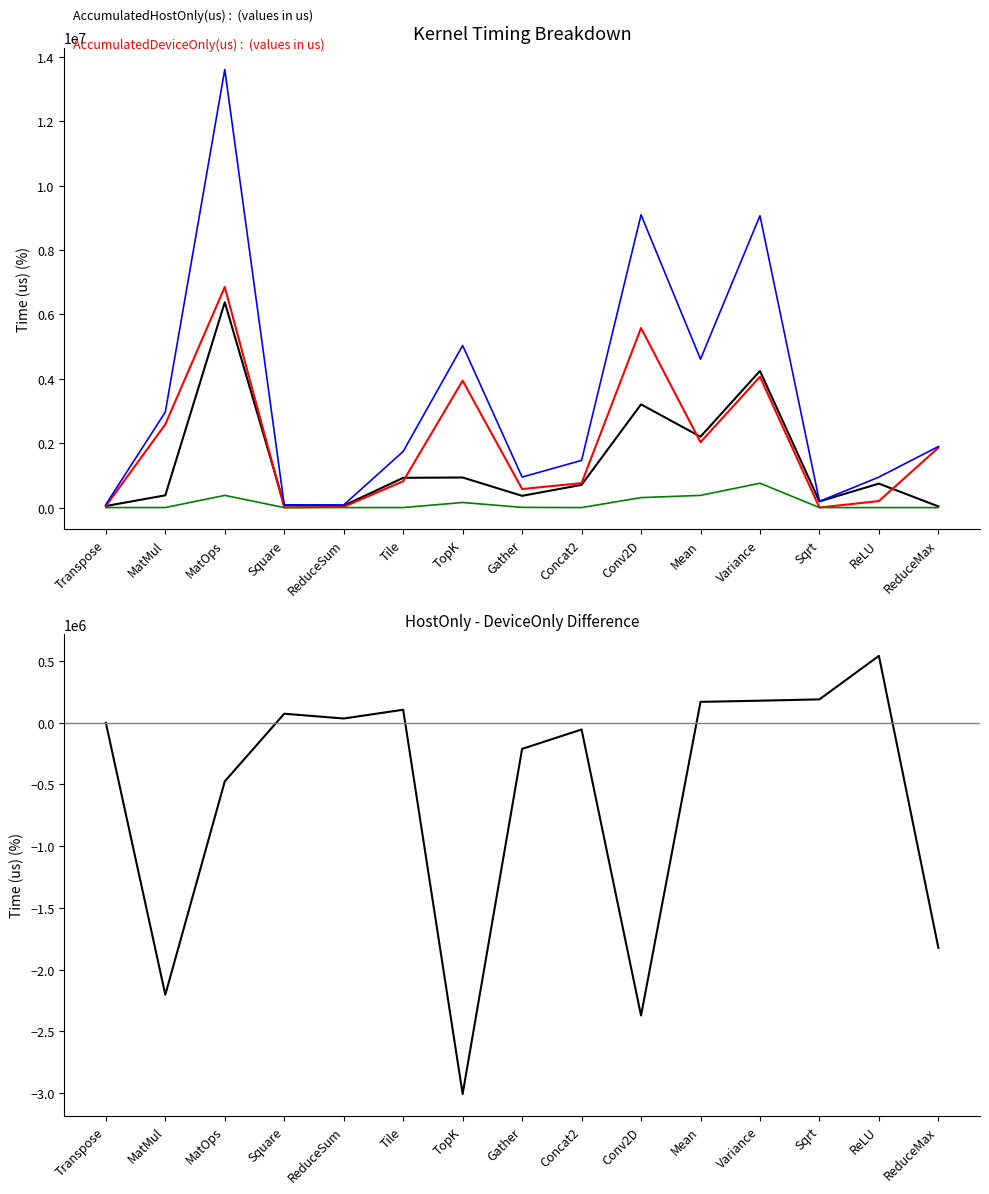

What is the highest value of the Total(us) series?

13609080.0